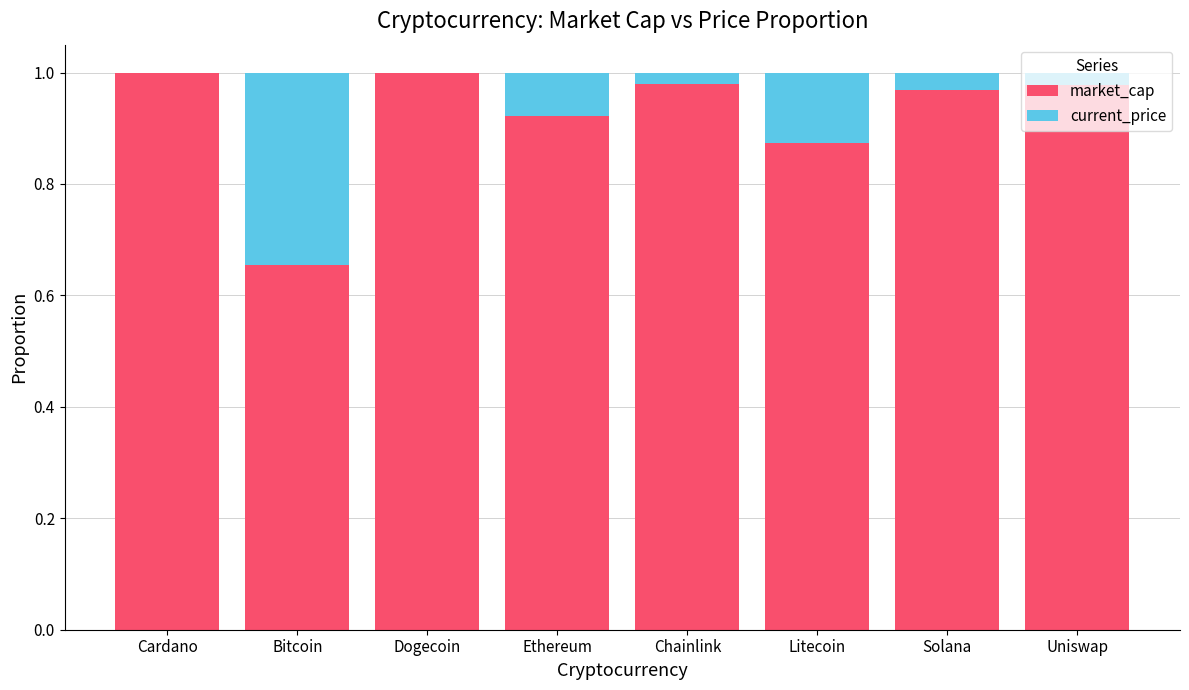

True or false: market_cap has a value of 1.0 at Dogecoin.

True